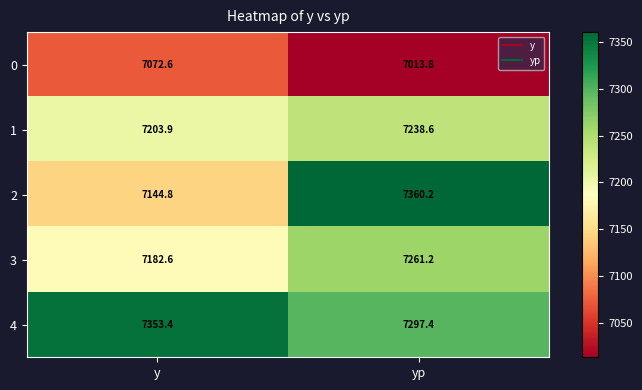

Which series changed the most between y and yp?

2